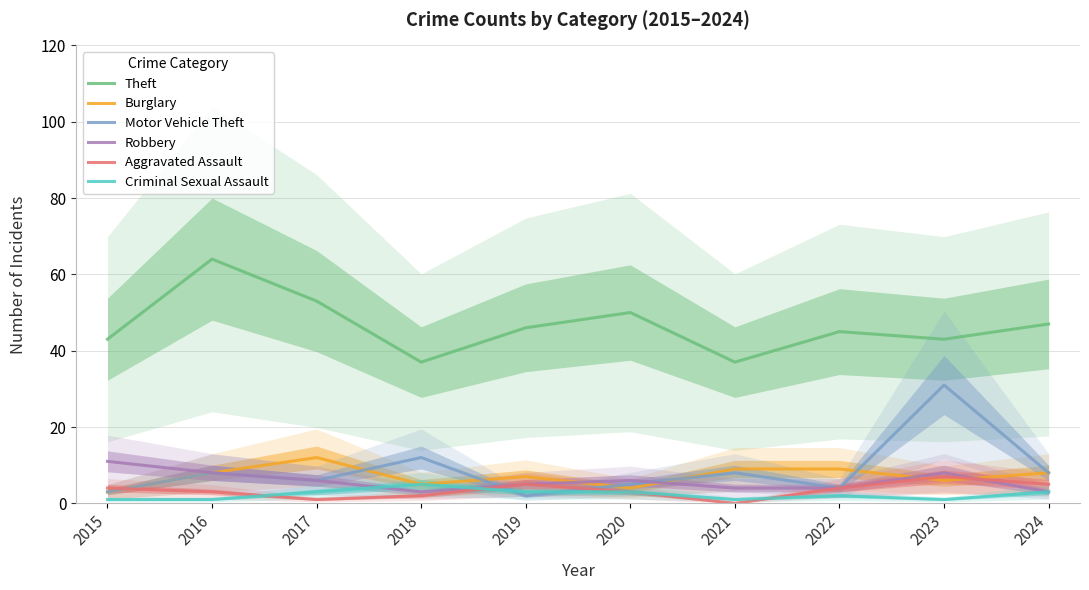

How many distinct data groups are displayed?

6